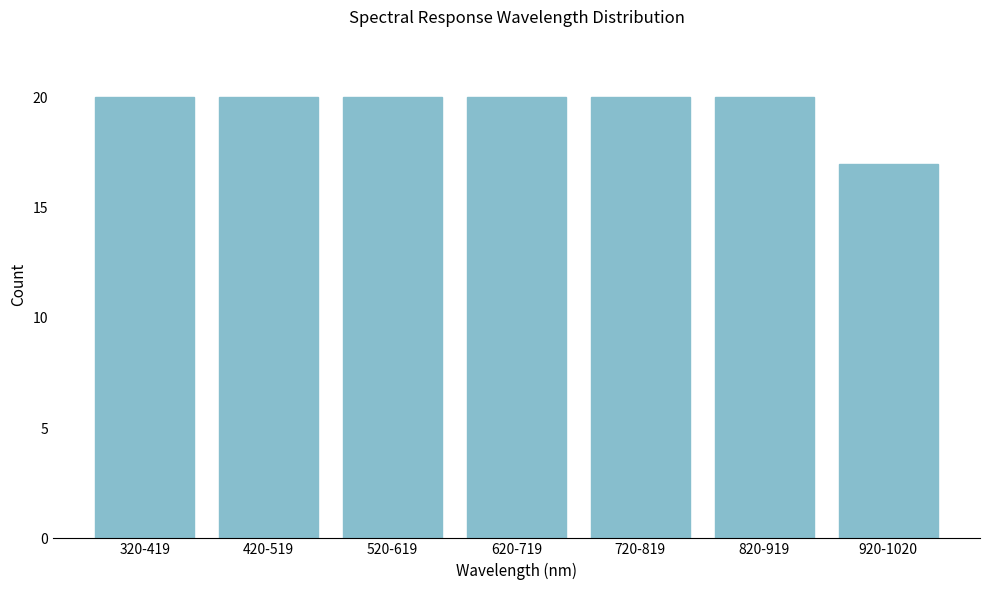

Reading left to right, what are all the values shown in this chart?

320-419=20	420-519=20	520-619=20	620-719=20	720-819=20	820-919=20	920-1020=17